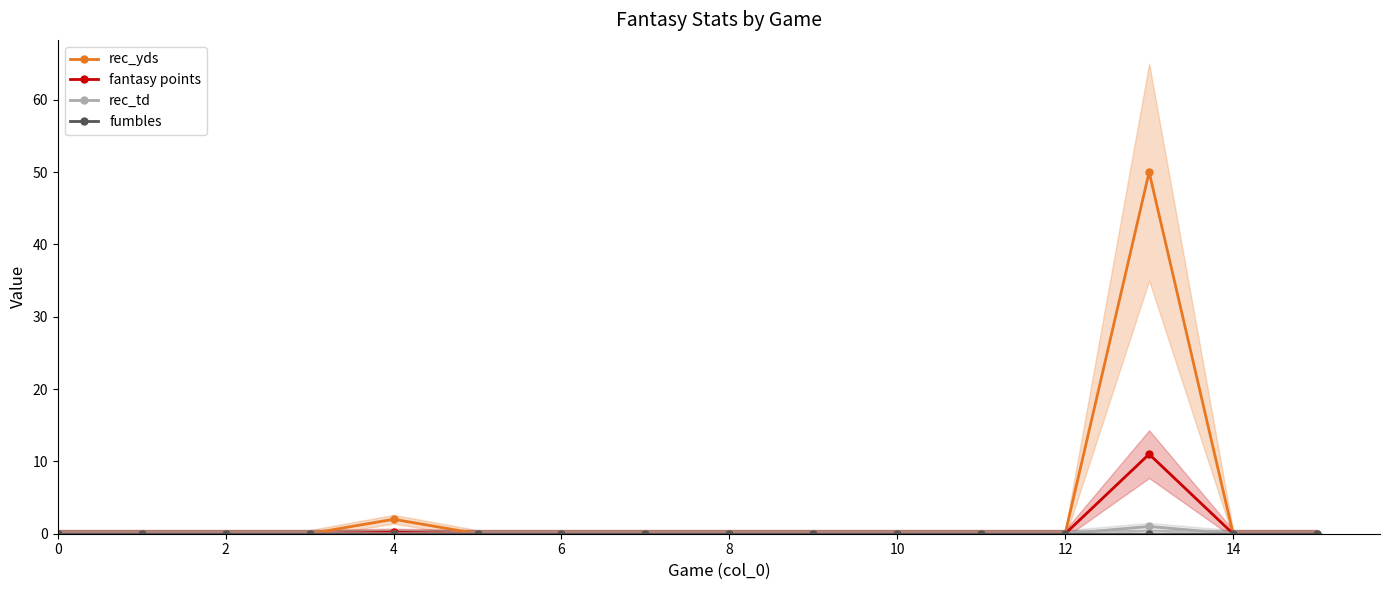

Reading left to right, what are all the values shown in this chart?

rec_yds: 0.0	0.0	0.0	0.0	2.0	0.0	0.0	0.0	0.0	0.0	0.0	0.0	0.0	50.0	0.0	0.0
fantasy points: 0.0	0.0	0.0	0.0	0.2	0.0	0.0	0.0	0.0	0.0	0.0	0.0	0.0	11.0	0.0	0.0
rec_td: 0.0	0.0	0.0	0.0	0.0	0.0	0.0	0.0	0.0	0.0	0.0	0.0	0.0	1.0	0.0	0.0
fumbles: 0.0	0.0	0.0	0.0	0.0	0.0	0.0	0.0	0.0	0.0	0.0	0.0	0.0	0.0	0.0	0.0